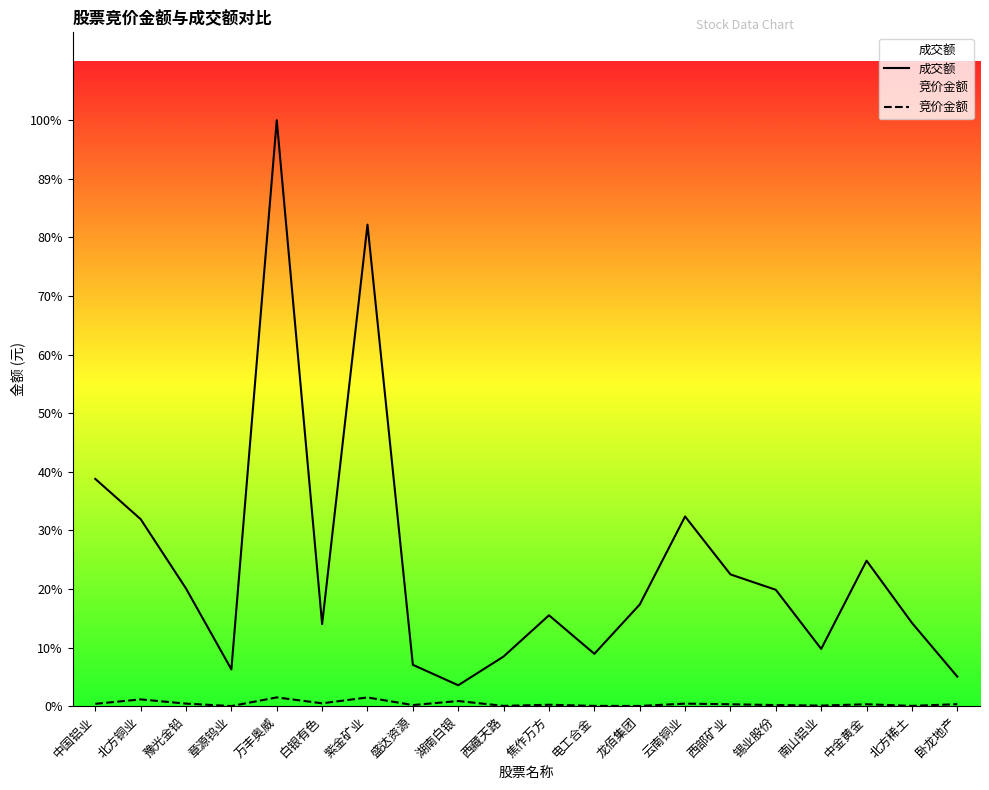

The value of 竞价金额 at 锡业股份 is 17187506. True or false?

False